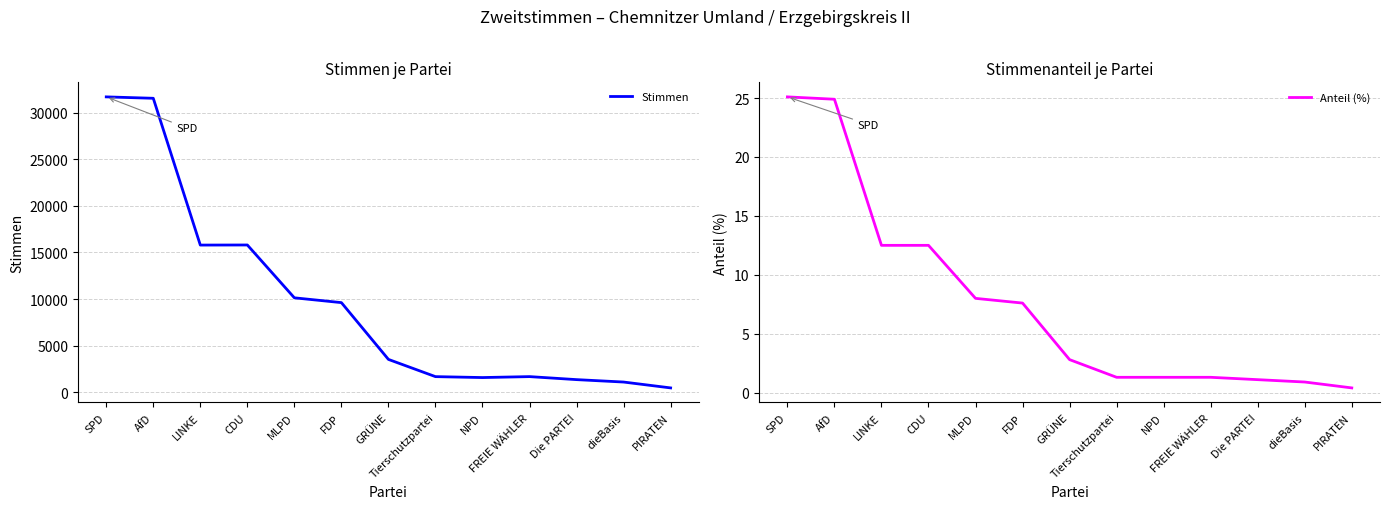

At which label is Stimmen closest to 16077?

CDU